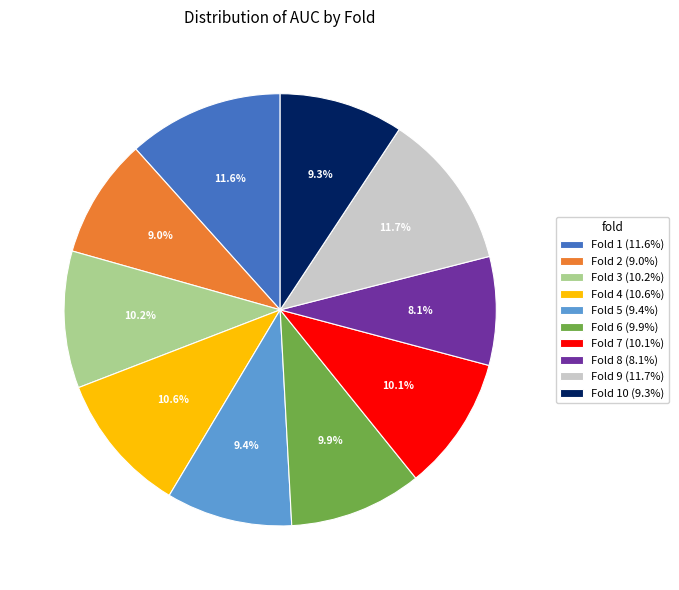

How many slices are in this pie chart?

10